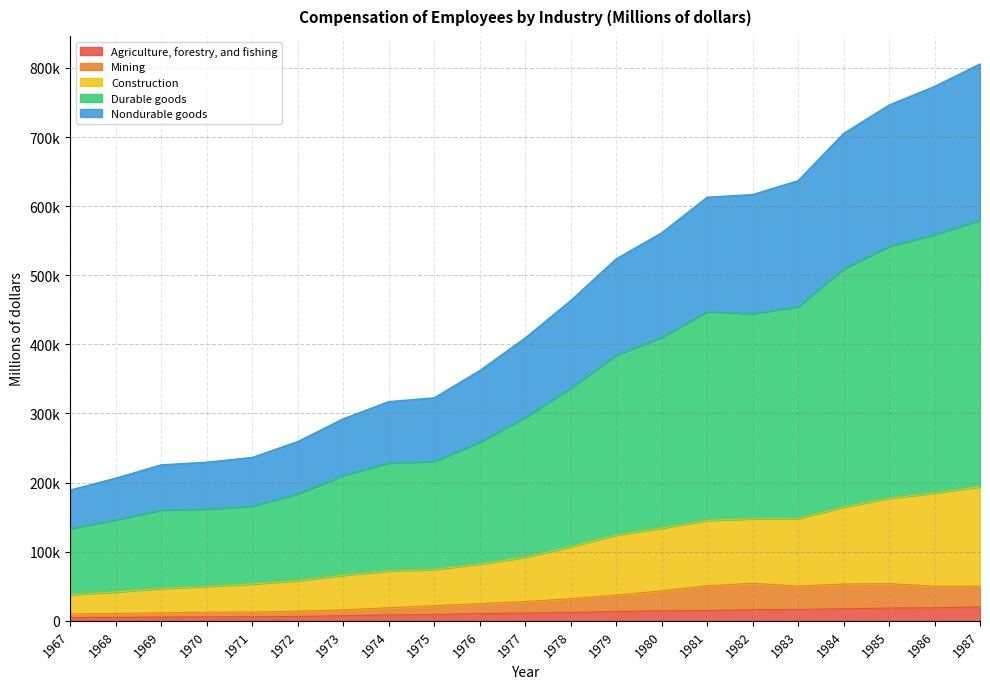

At which label is Nondurable goods closest to 497668?

1979